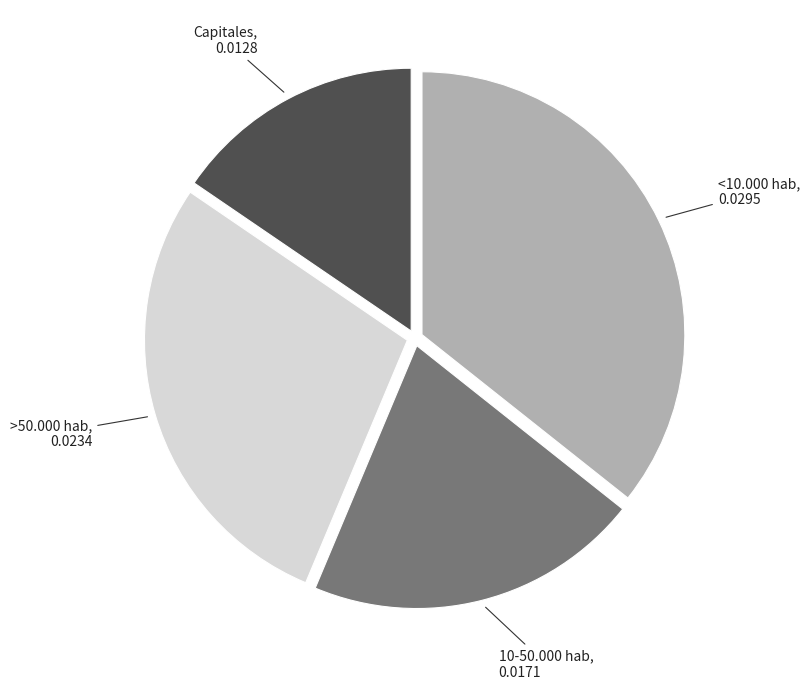

Is there any slice that represents more than half of the pie?

No